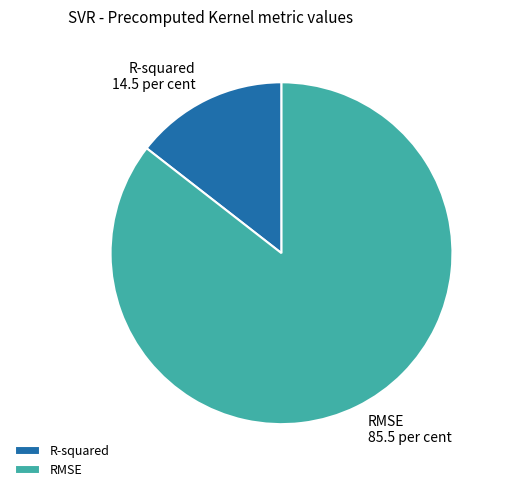

Do R-squared and RMSE together represent more than half of the pie?

Yes